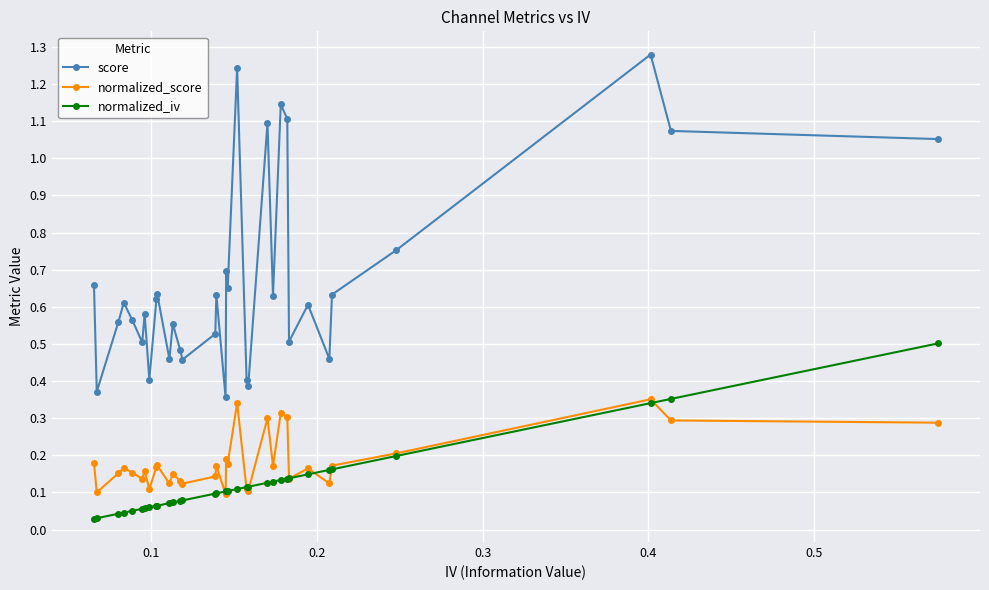

List the series in order of their peak value, lowest first.

normalized_score, normalized_iv, score